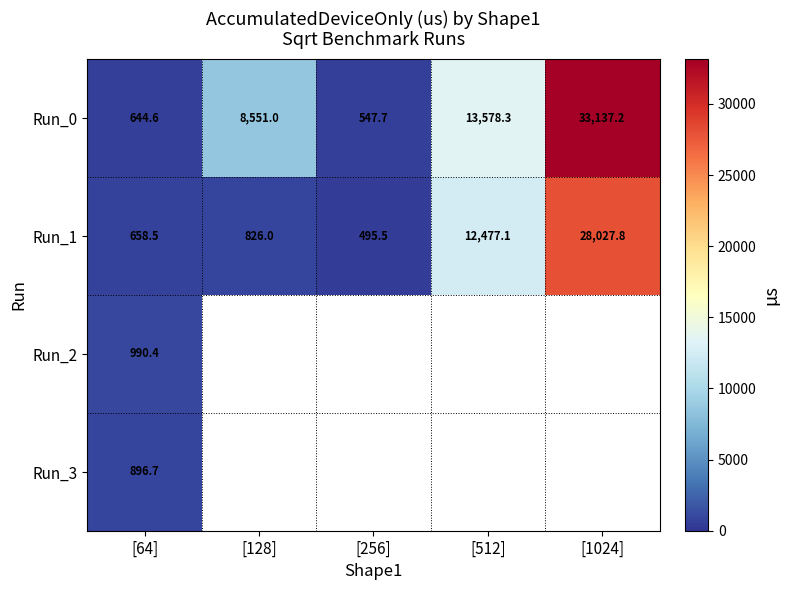

How many categories are shown in the chart?

5